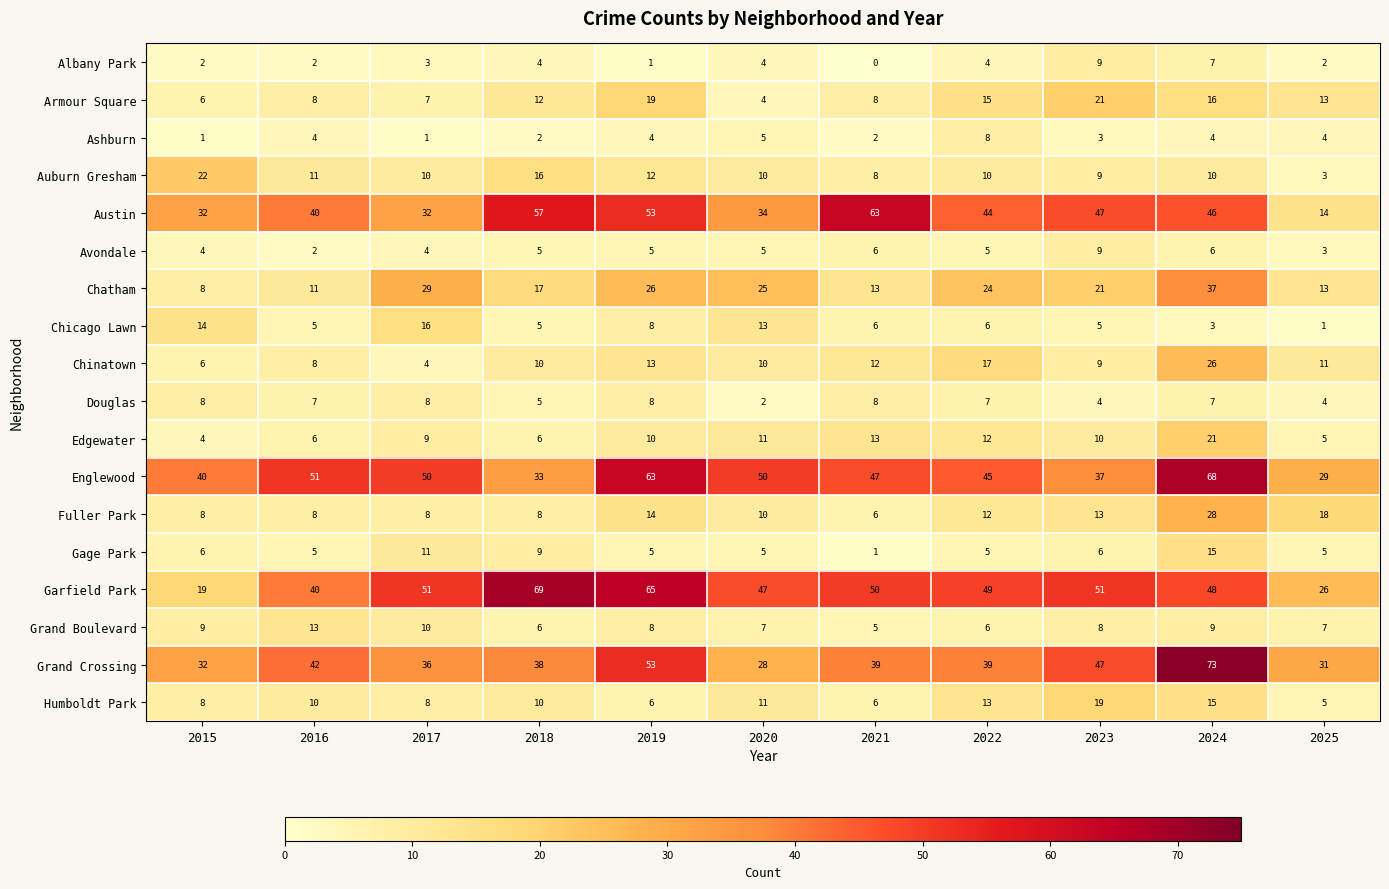

What is the difference between the second highest and minimum values in the Englewood series?

34